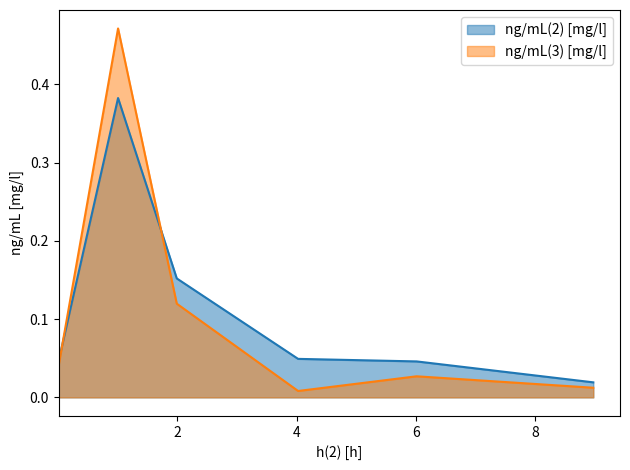

Does the chart display data point markers on the line(s)?

No